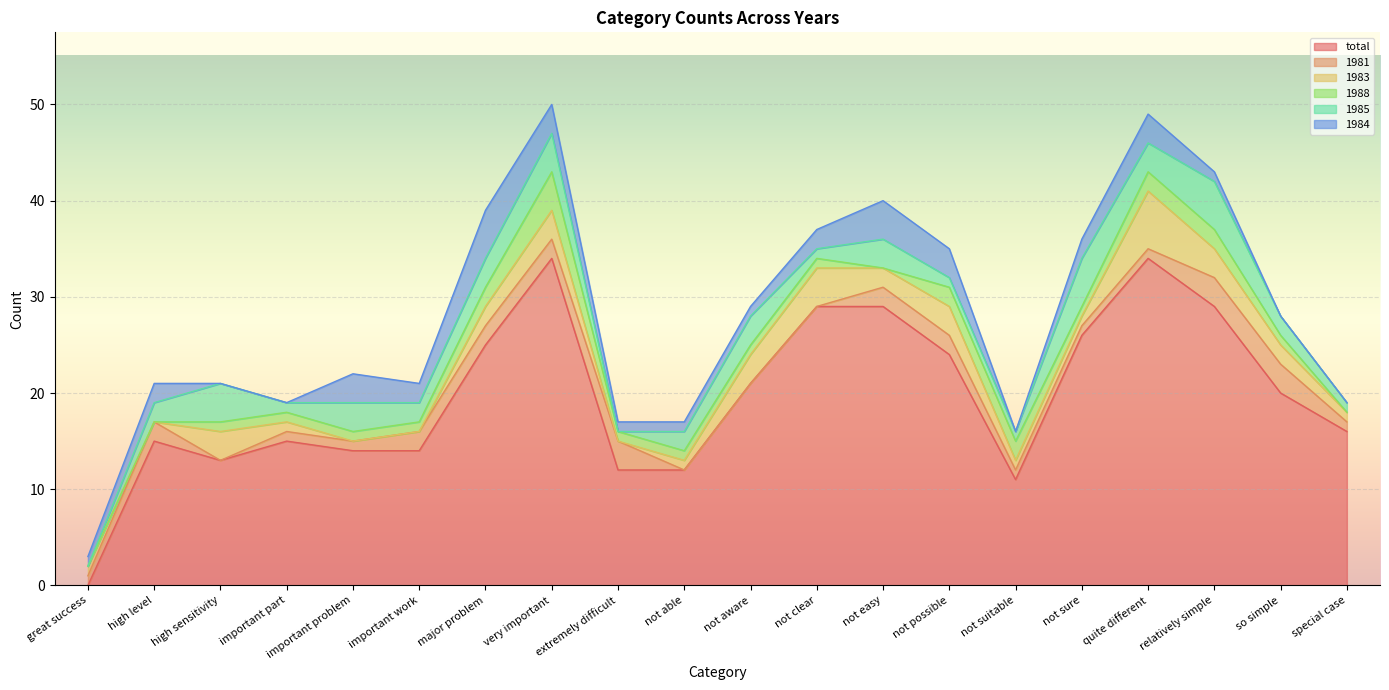

Does the chart display data point markers on the line(s)?

No